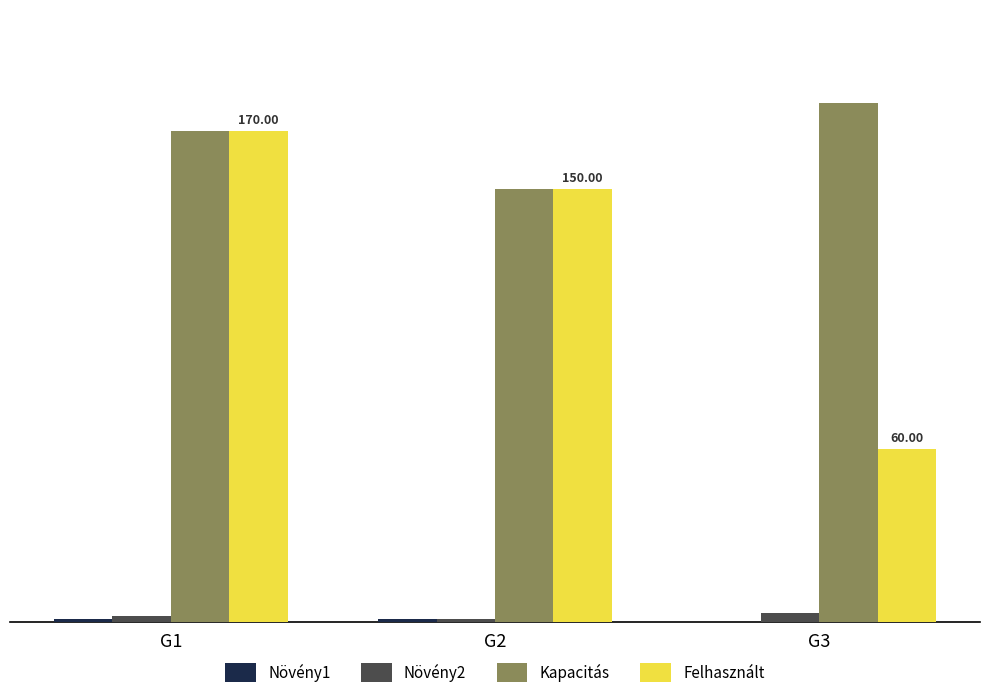

What is the sum of all Kapacitás values?

500